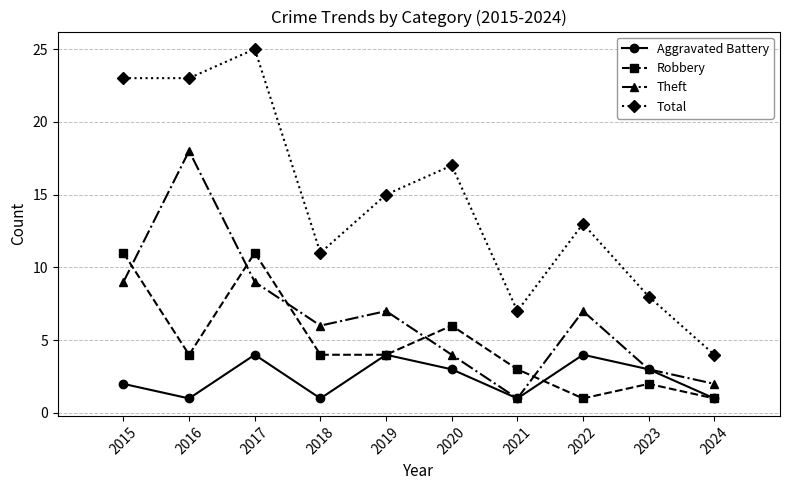

True or false: Aggravated Battery and Total cross at least once.

False